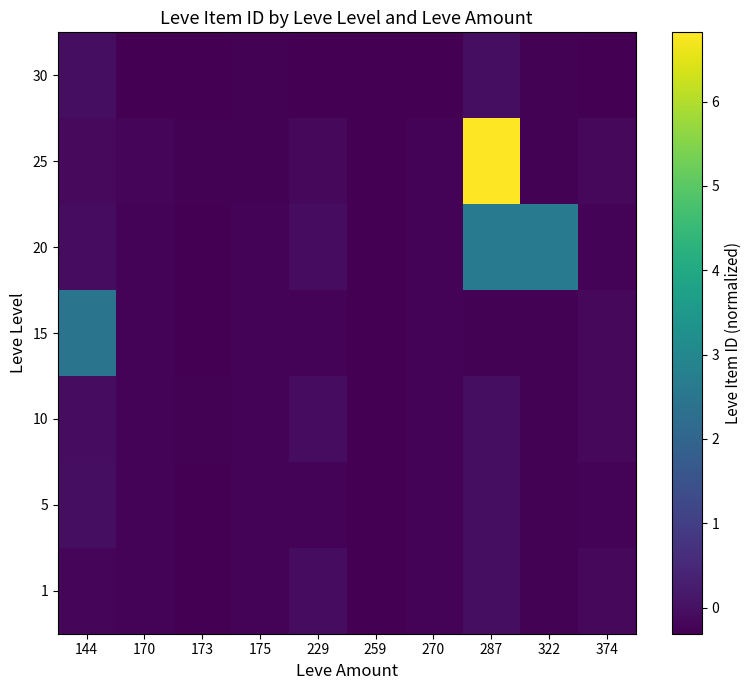

How many data points does each series have?

10